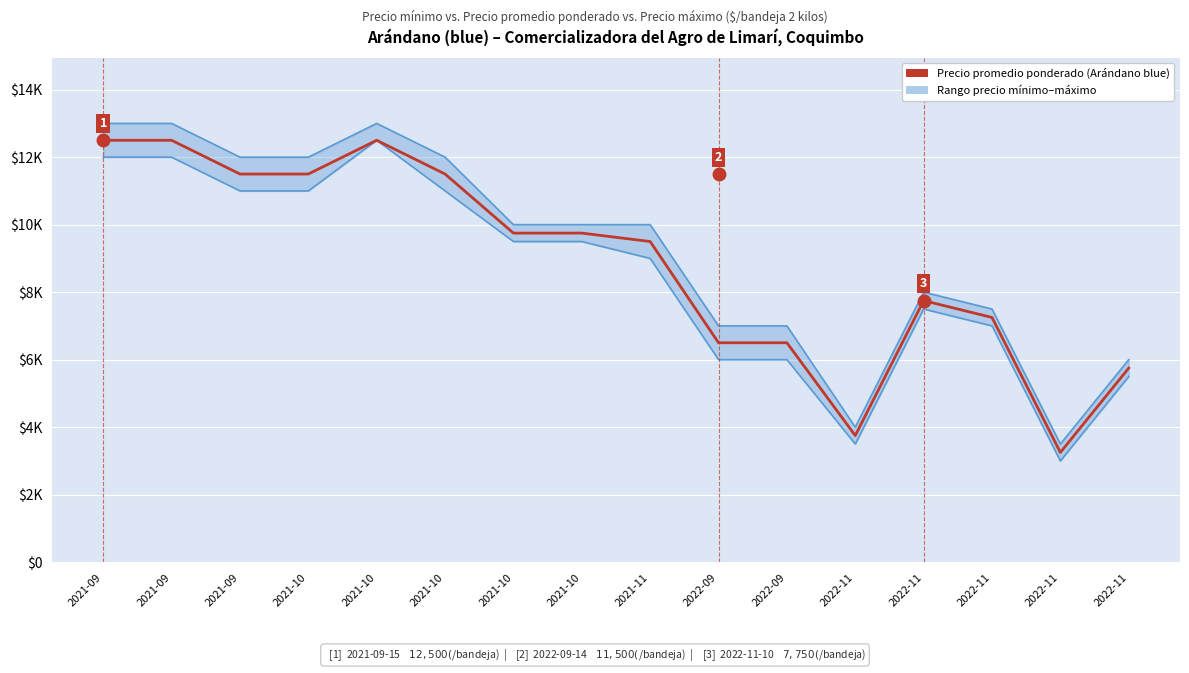

How many interior local peaks does the Precio promedio ponderado series have?

2